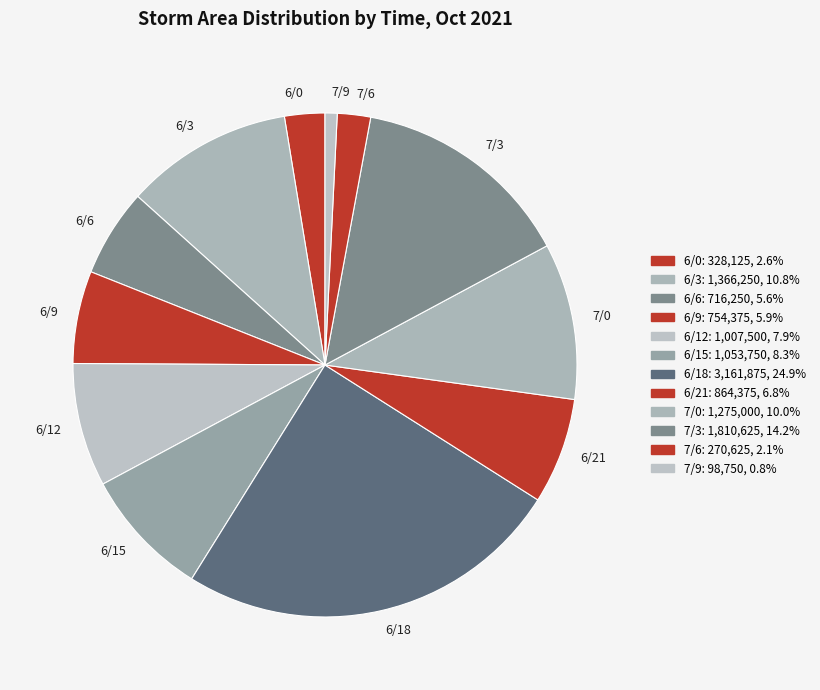

Which slice is the smallest?

7/9